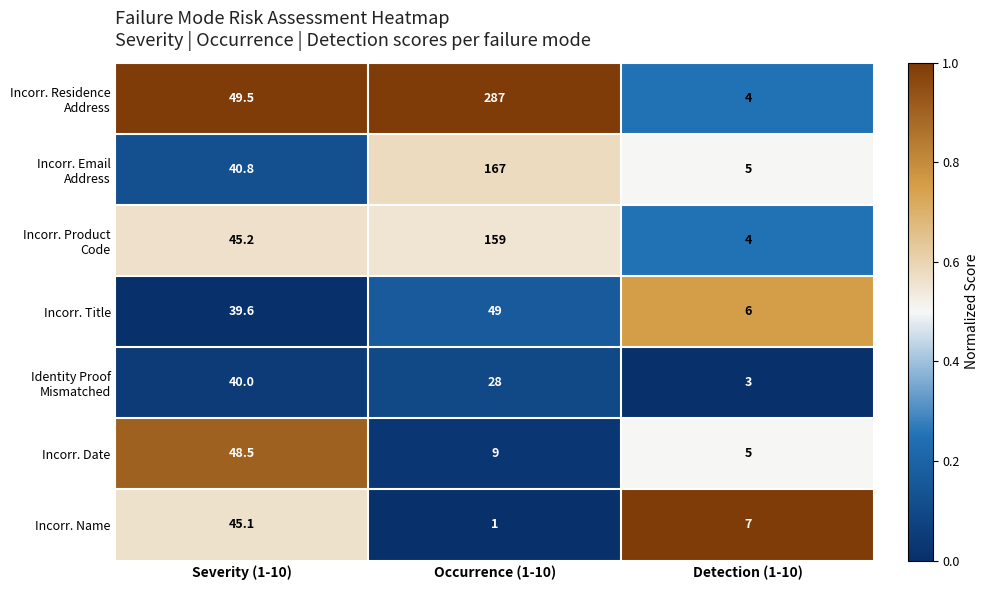

The Incorr. Title series shows 39.6 at Severity (1-10). True or false?

True